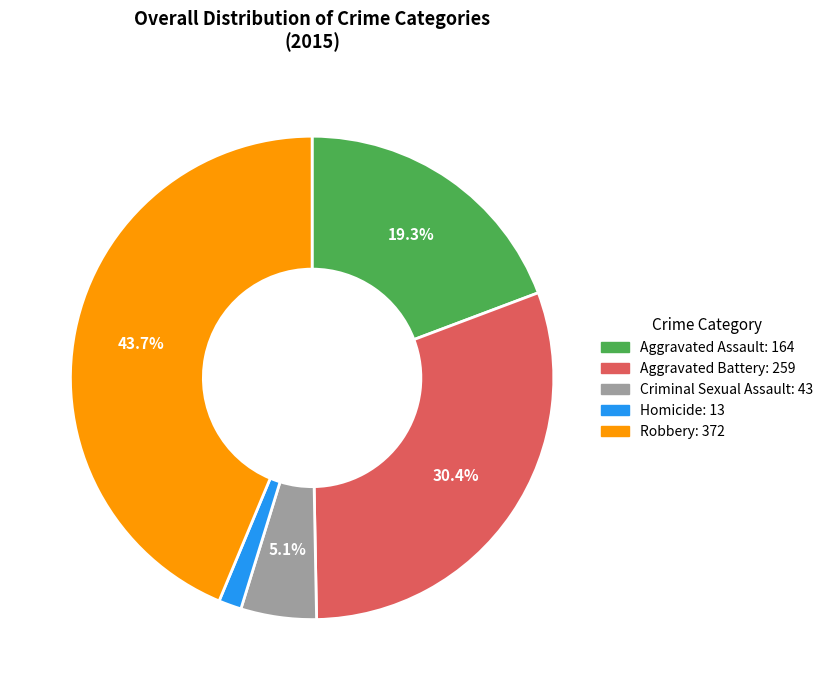

To the nearest percent, what is the average slice percentage?

20%